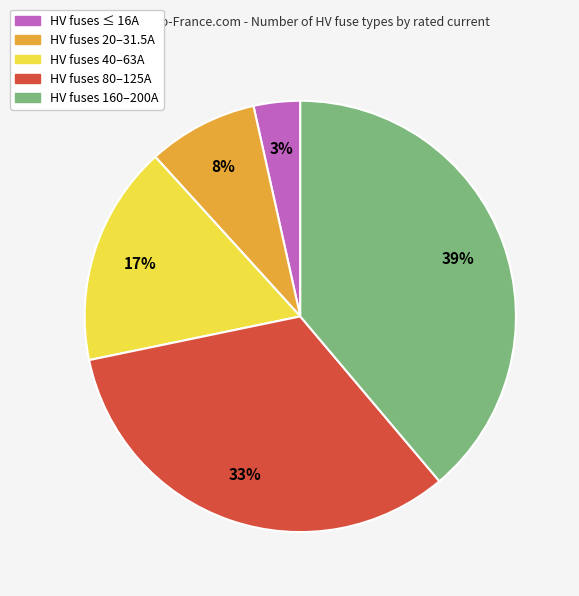

Does any single category account for the majority?

No